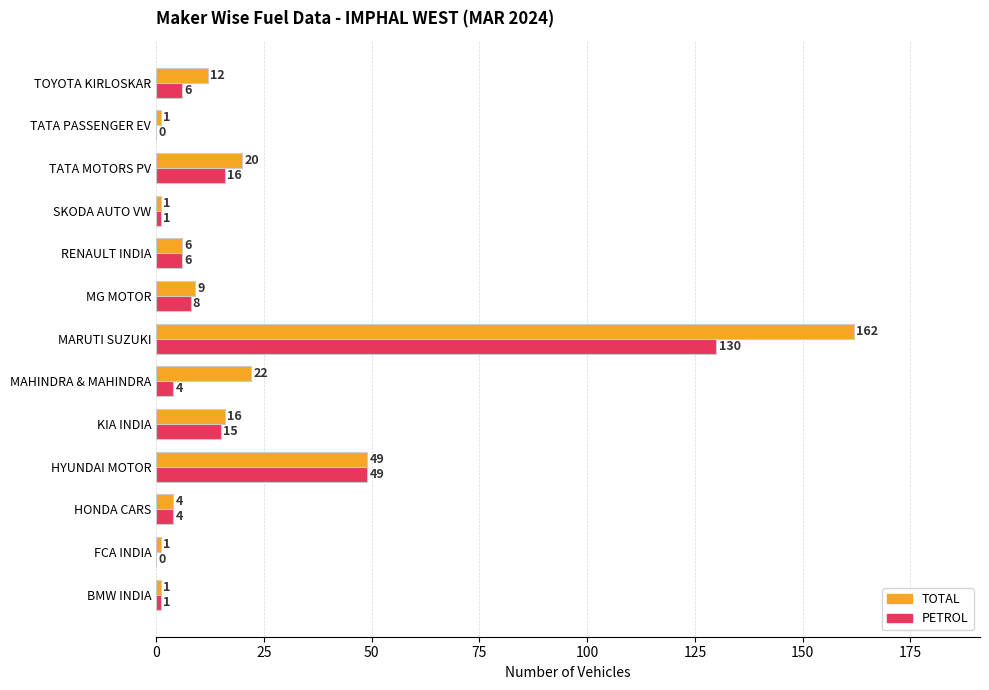

What are all the series names shown in the legend?

TOTAL, PETROL